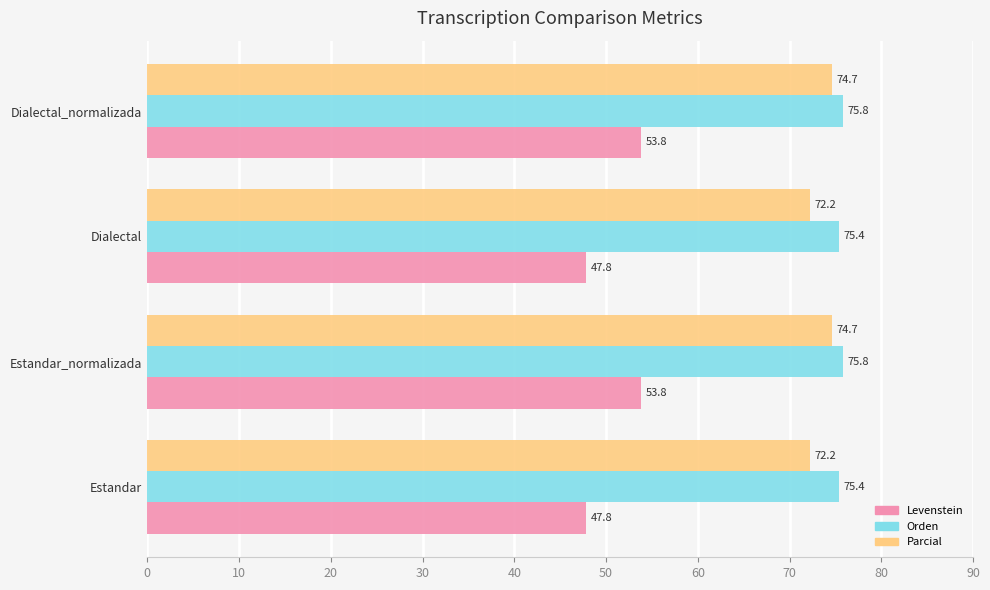

At how many categories does at least one series exceed 51?

4